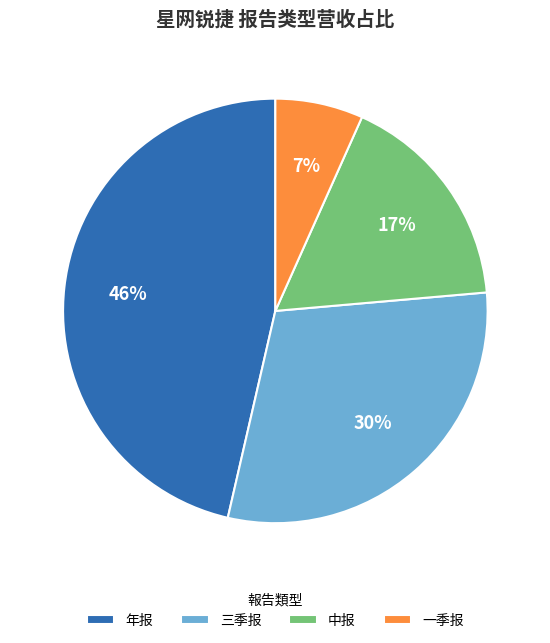

Is it true that 一季报 is 14% of the pie?

False